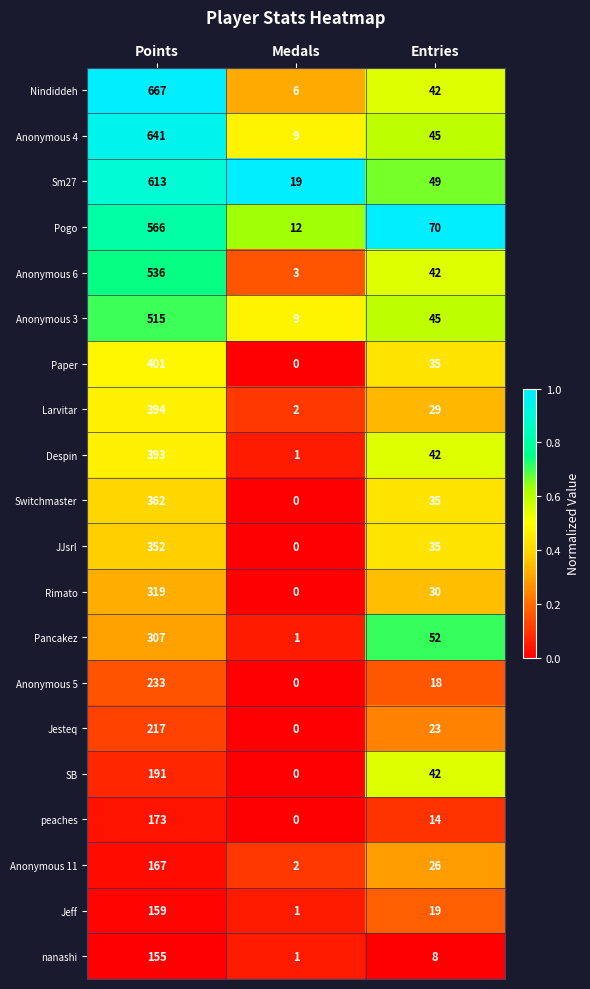

What is the difference between the maximum and minimum values in the Jesteq series?

217